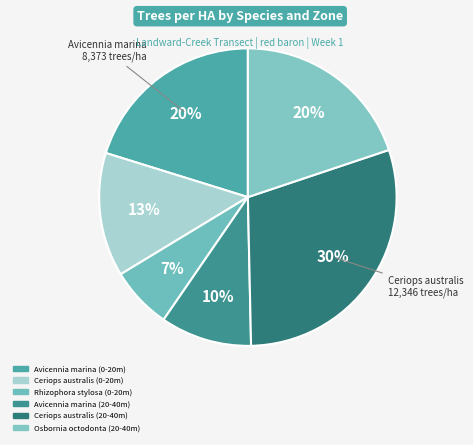

Count the number of slices in the pie.

6